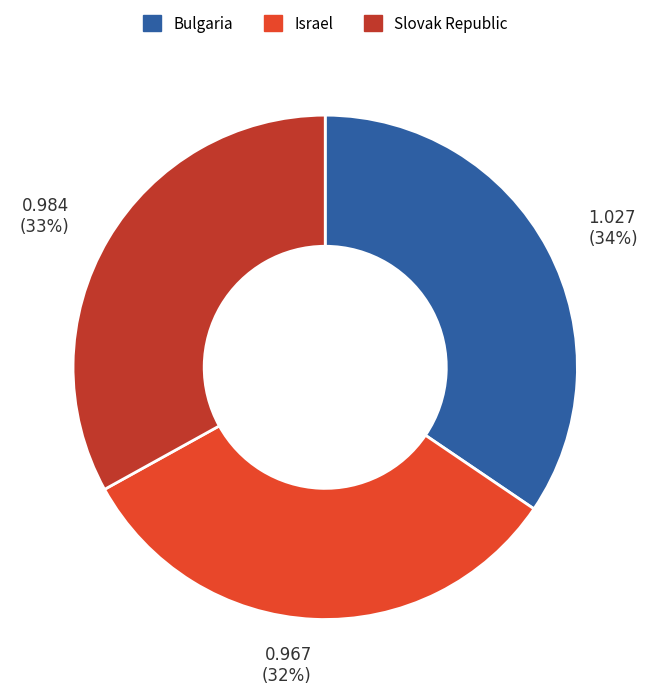

What is the ratio of the value at Israel to the value at Bulgaria?

0.9